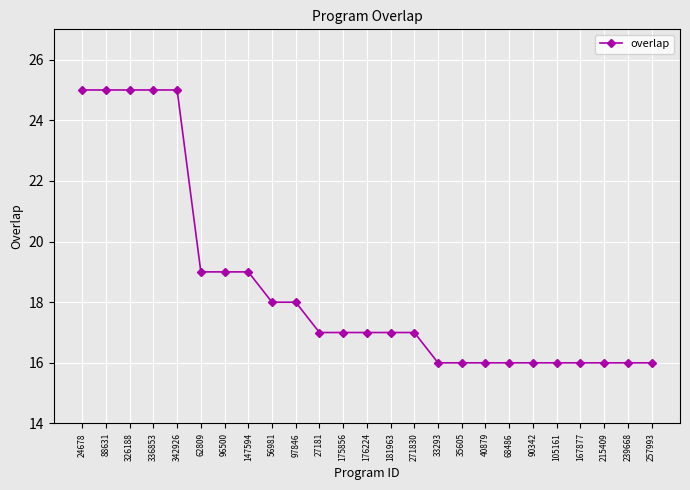

Does the chart display data point markers on the line(s)?

Yes